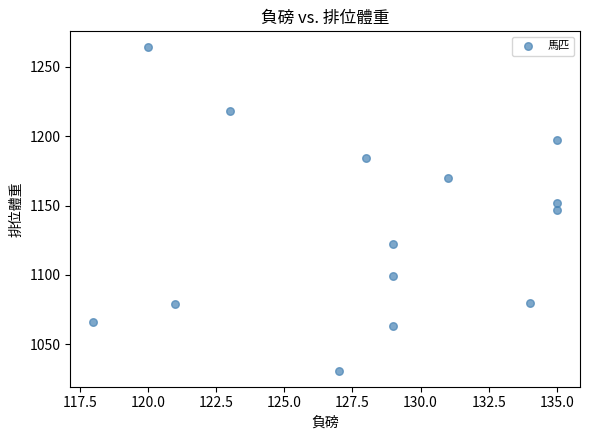

What is the range of X values (max minus min)?

17